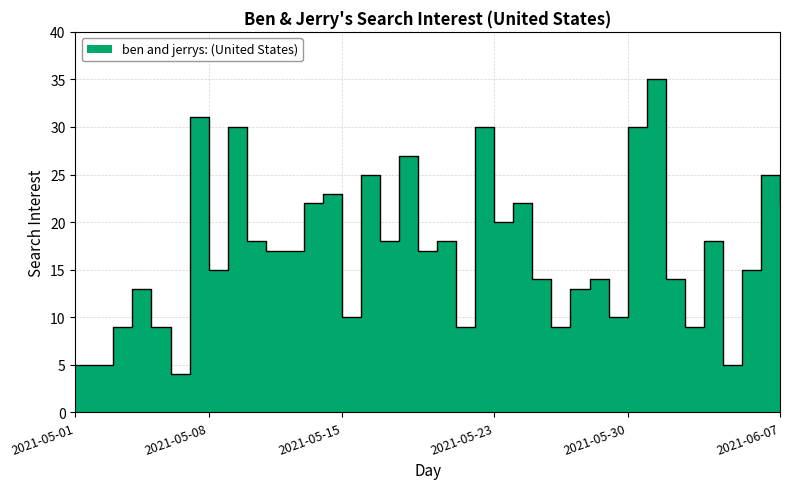

Rank the categories by value from highest to lowest.

2021-05-31, 2021-05-07, 2021-05-09, 2021-05-22, 2021-05-30, 2021-05-18, 2021-05-16, 2021-06-06, 2021-05-14, 2021-05-13, 2021-05-24, 2021-06-07, 2021-05-23, 2021-05-10, 2021-05-17, 2021-05-20, 2021-06-03, 2021-05-11, 2021-05-12, 2021-05-19, 2021-05-08, 2021-06-05, 2021-05-25, 2021-05-28, 2021-06-01, 2021-05-04, 2021-05-27, 2021-05-15, 2021-05-29, 2021-05-03, 2021-05-05, 2021-05-21, 2021-05-26, 2021-06-02, 2021-05-01, 2021-05-02, 2021-06-04, 2021-05-06